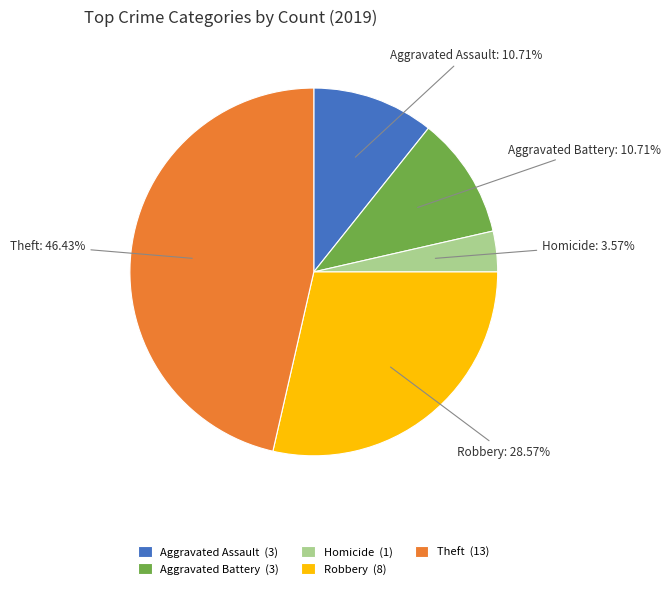

Does Aggravated Assault represent more than half of the total?

No